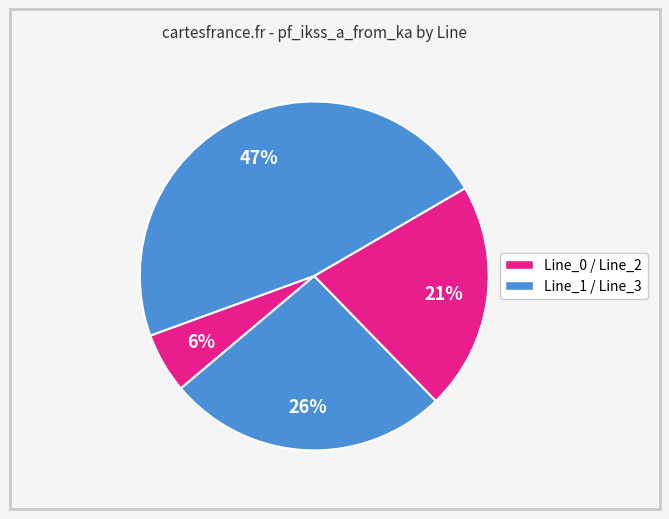

How many slices are in this pie chart?

4